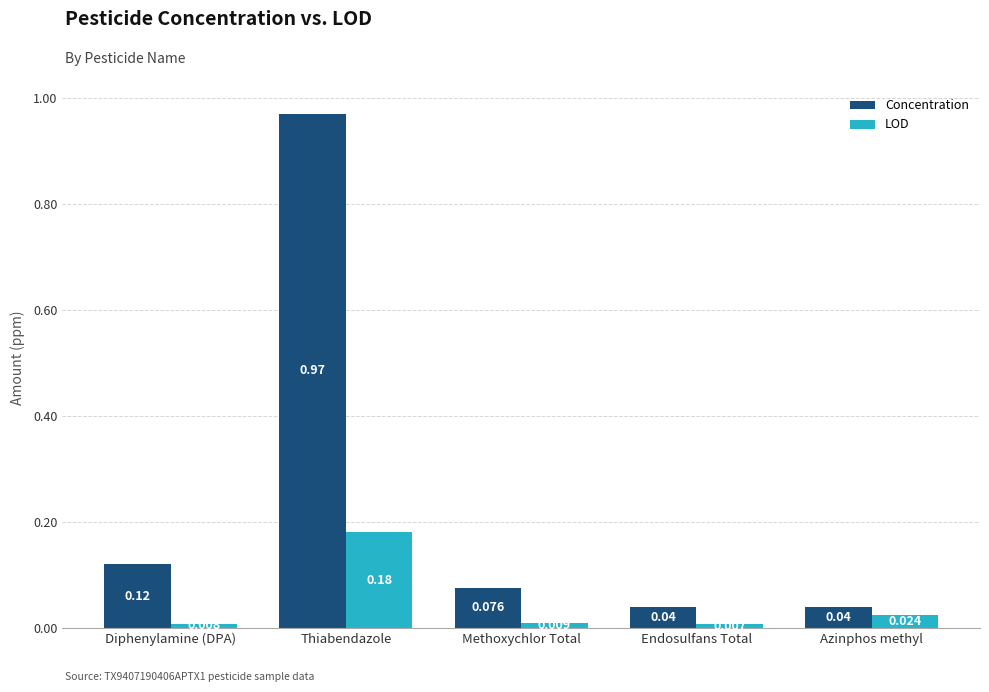

Are the bars horizontal?

No